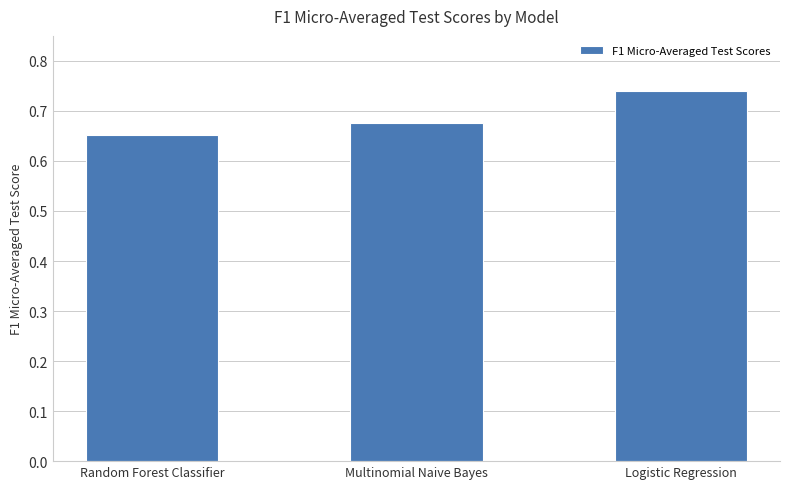

True or false: the data shows 1.2 at Multinomial Naive Bayes.

False